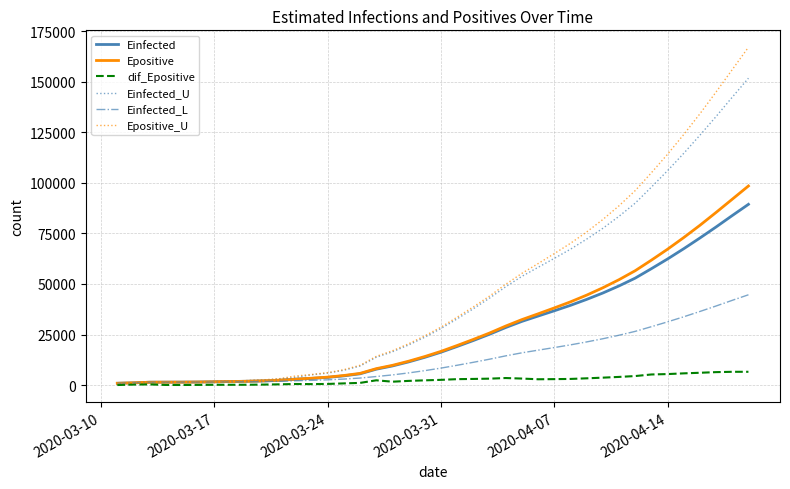

What is the maximum value for Epositive_U?

167189.6